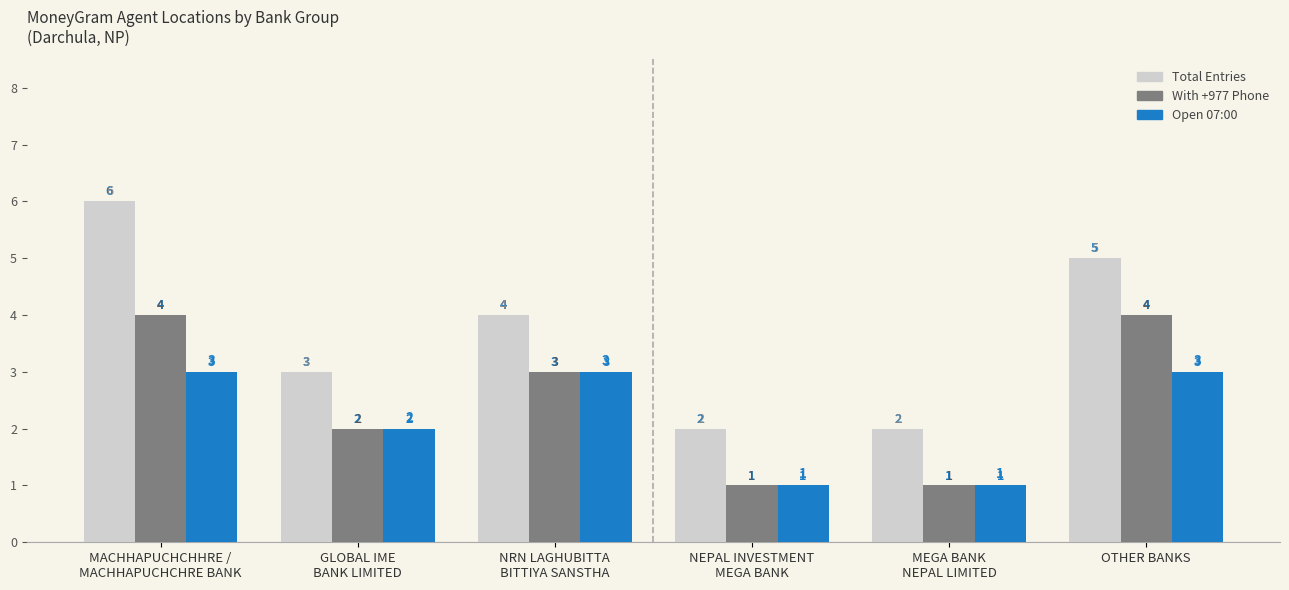

What is the label of the 4th bar from the left?

NEPAL INVESTMENT
MEGA BANK